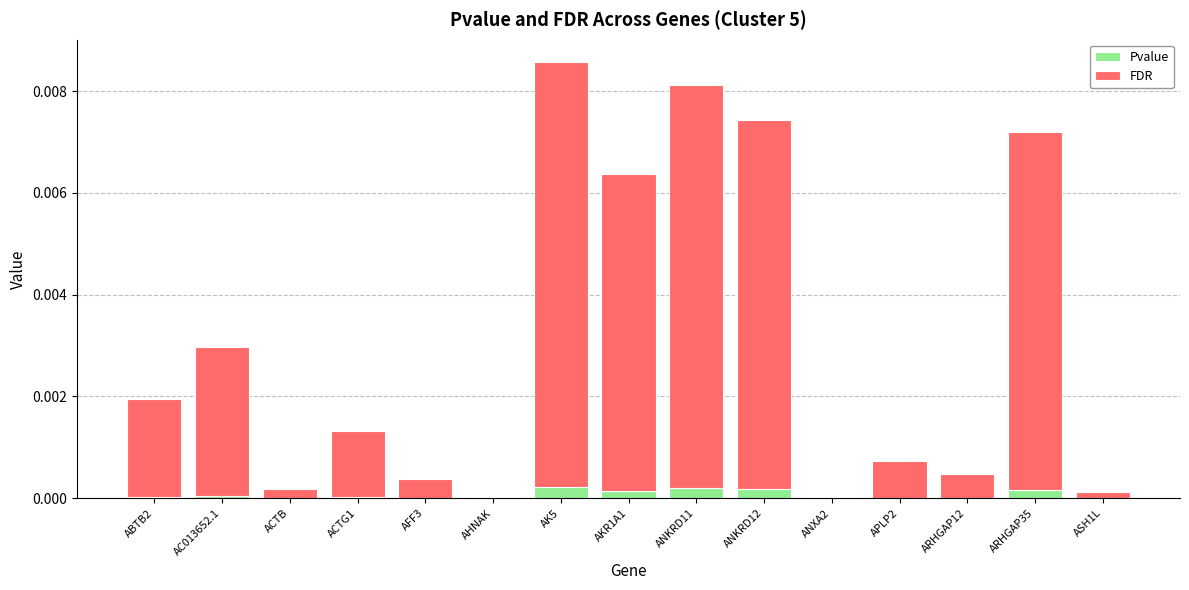

Does the chart contain stacked bars?

Yes